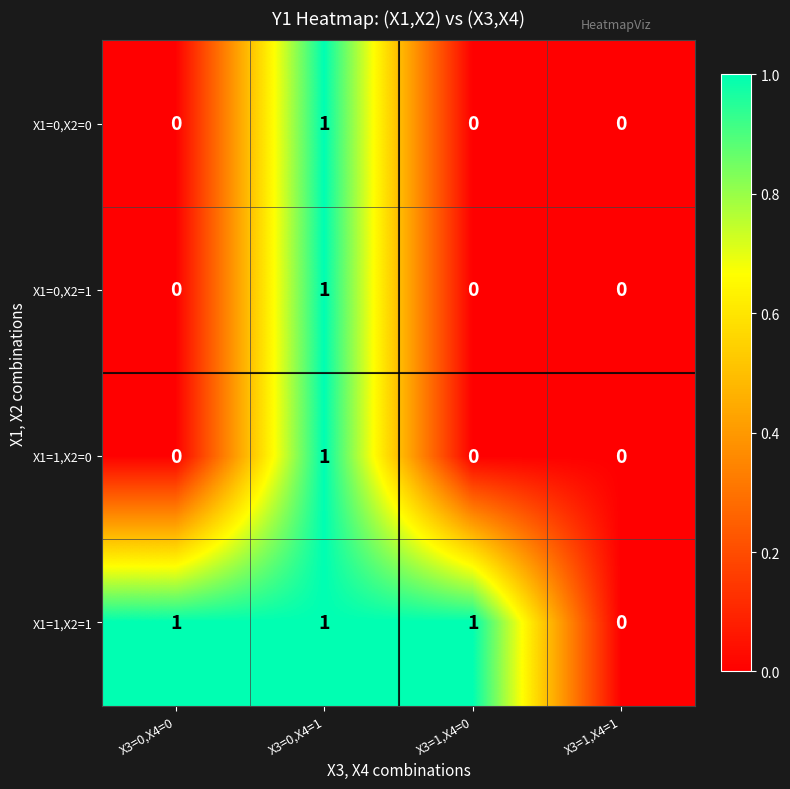

Which series changed the most between X3=1,X4=0 and X3=1,X4=1?

X1=1,X2=1